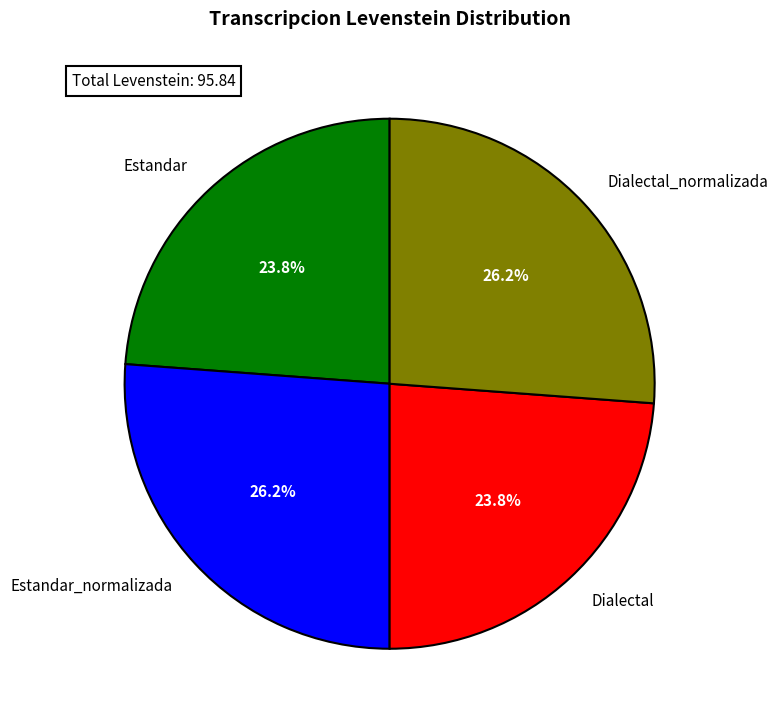

Is there a majority slice in this chart?

No